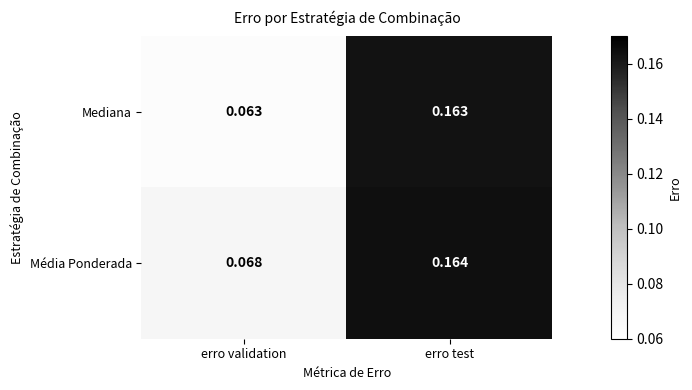

At how many categories does at least one series exceed 0?

2